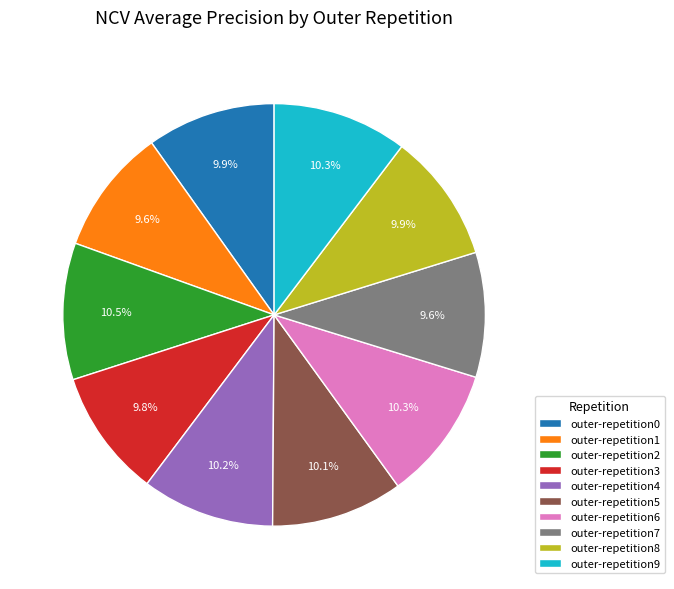

To the nearest percent, what percentage of the pie is outer-repetition8?

10%